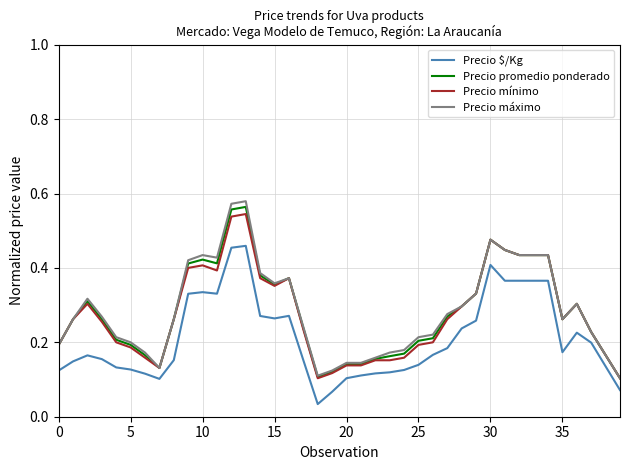

True or false: Precio mínimo and Precio $/Kg intersect in this chart.

False